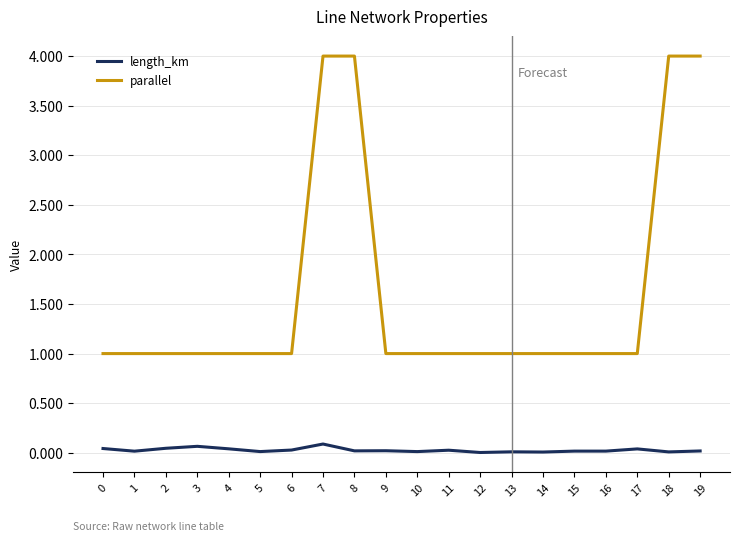

True or false: length_km and parallel intersect in this chart.

False